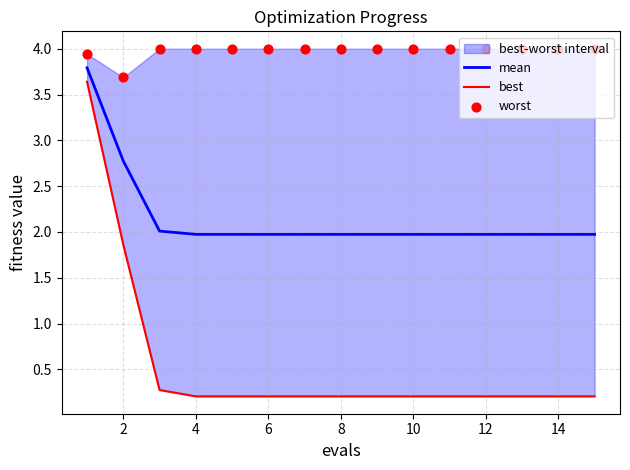

What is the total value across all series at 2?

8.3